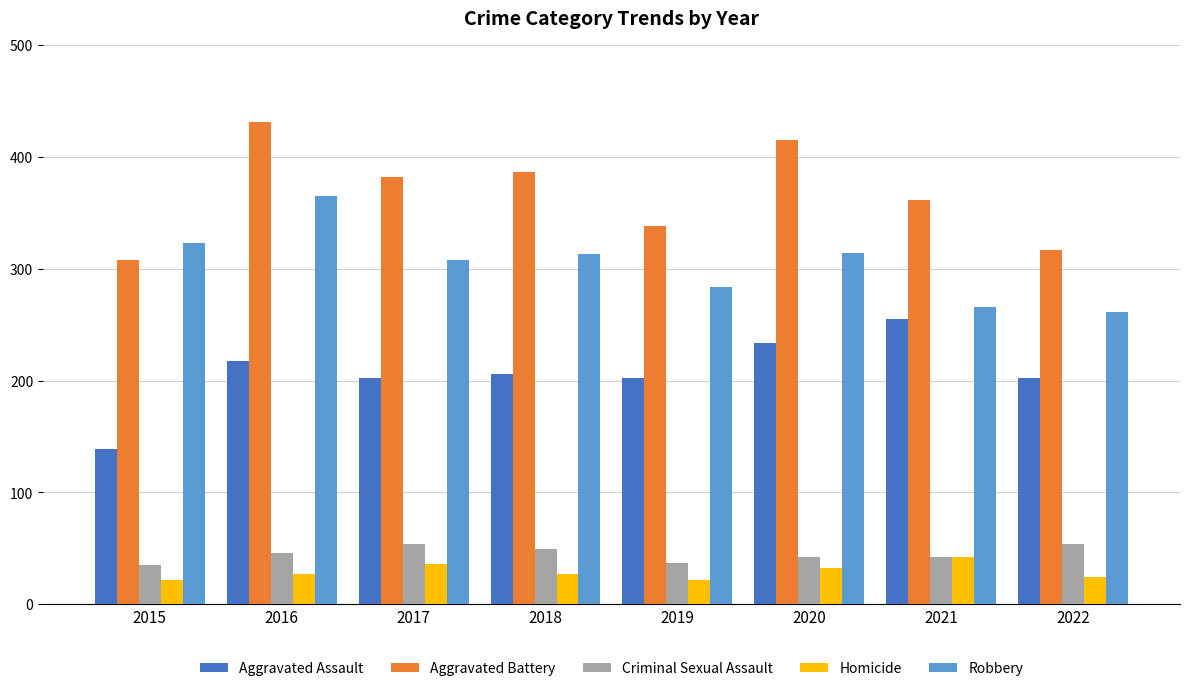

Rank the series at 2016 from highest to lowest value.

Aggravated Battery, Robbery, Aggravated Assault, Criminal Sexual Assault, Homicide